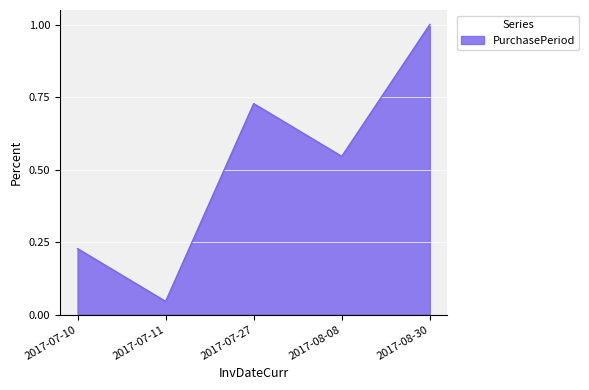

Is it true that the value at 2017-07-10 is 0.4?

False